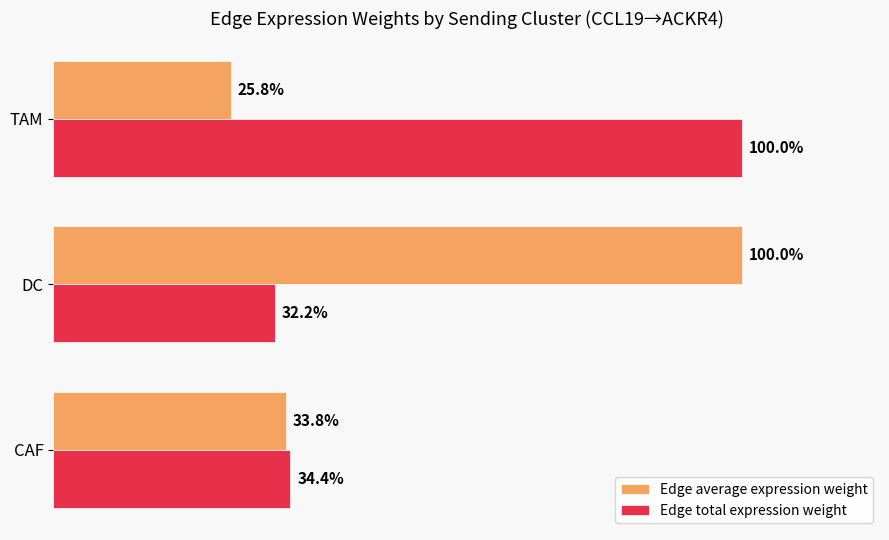

At TAM, list the series in order from largest to smallest.

Edge total expression weight, Edge average expression weight